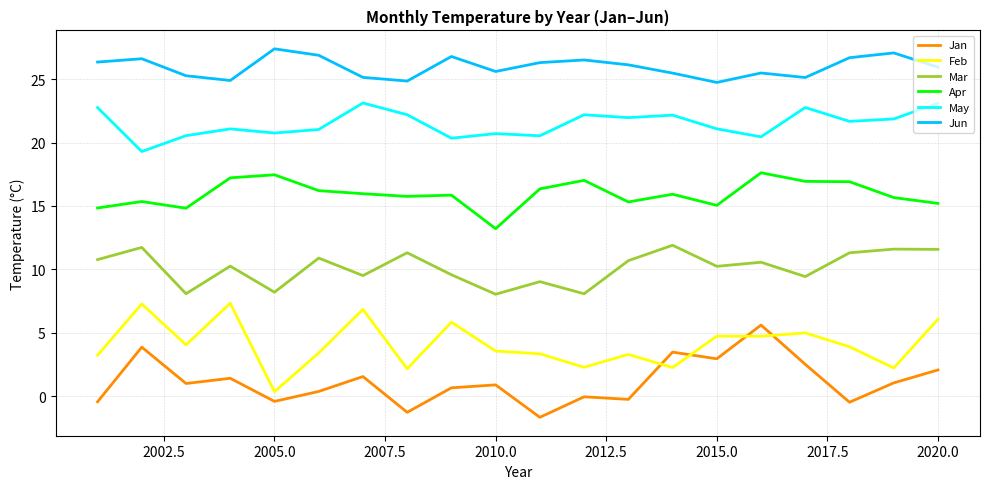

What is the difference between the maximum and minimum values in the Jun series?

2.7